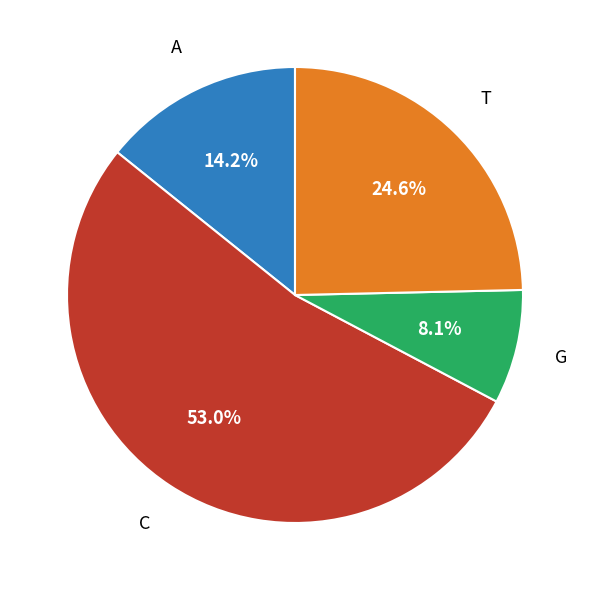

Between T and A, which is larger?

T